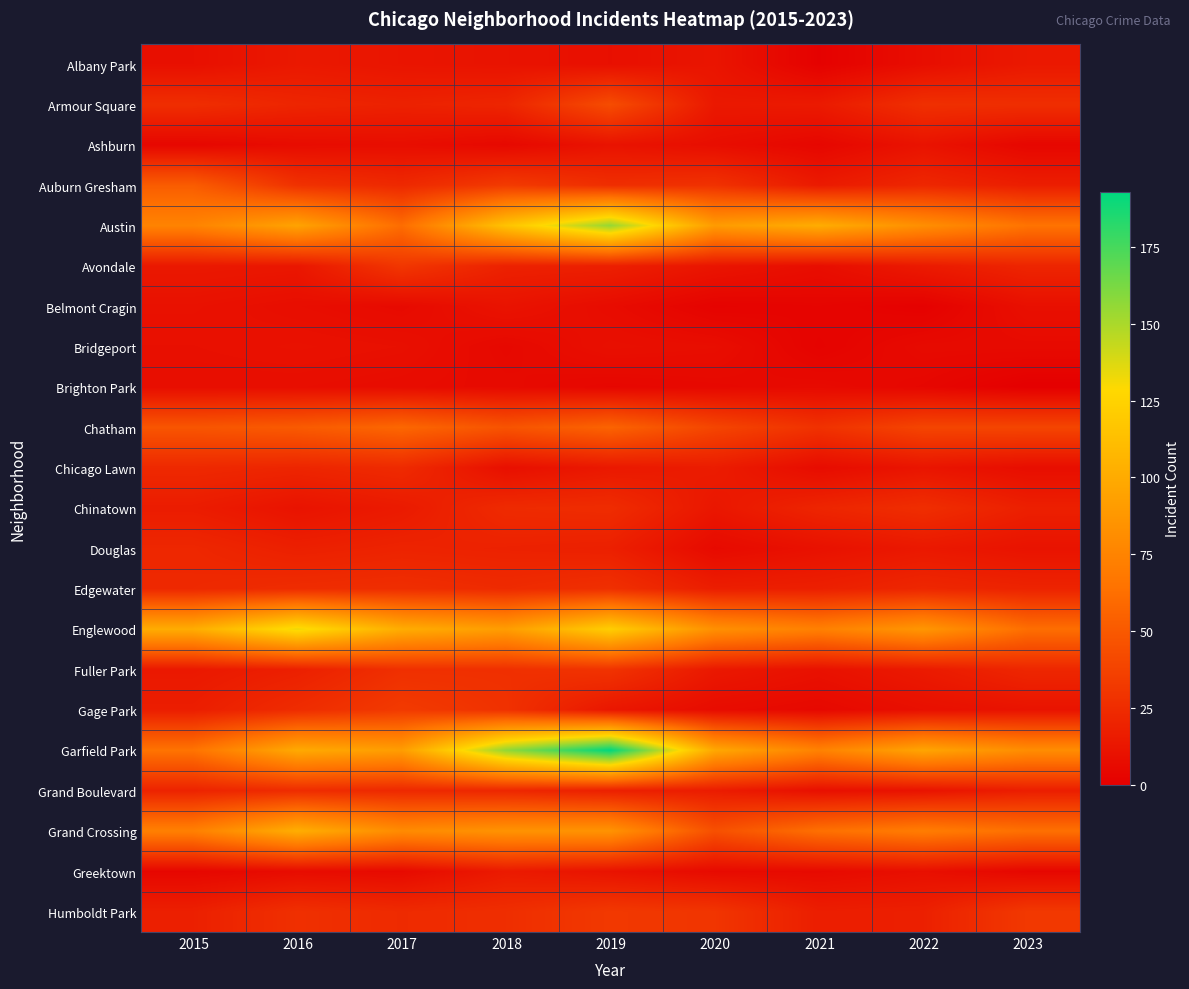

Reading right to left, transcribe all the data shown in this chart.

Albany Park: 2023=14	2022=8	2021=1	2020=12	2019=9	2018=11	2017=12	2016=14	2015=9
Armour Square: 2023=26	2022=27	2021=15	2020=14	2019=43	2018=21	2017=19	2016=21	2015=26
Ashburn: 2023=4	2022=11	2021=4	2020=8	2019=11	2018=5	2017=8	2016=7	2015=4
Auburn Gresham: 2023=17	2022=22	2021=15	2020=28	2019=26	2018=33	2017=23	2016=28	2015=52
Austin: 2023=65	2022=82	2021=101	2020=90	2019=155	2018=115	2017=61	2016=95	2015=75
Avondale: 2023=21	2022=15	2021=8	2020=12	2019=18	2018=19	2017=31	2016=13	2015=14
Belmont Cragin: 2023=9	2022=1	2021=3	2020=2	2019=7	2018=11	2017=6	2016=8	2015=10
Bridgeport: 2023=6	2022=6	2021=2	2020=8	2019=9	2018=5	2017=9	2016=10	2015=9
Brighton Park: 2023=0	2022=4	2021=6	2020=5	2019=4	2018=6	2017=7	2016=8	2015=8
Chatham: 2023=39	2022=39	2021=28	2020=39	2019=56	2018=47	2017=58	2016=51	2015=48
Chicago Lawn: 2023=8	2022=12	2021=7	2020=16	2019=14	2018=9	2017=24	2016=21	2015=23
Chinatown: 2023=18	2022=26	2021=21	2020=13	2019=25	2018=24	2017=15	2016=11	2015=16
Douglas: 2023=11	2022=14	2021=10	2020=6	2019=18	2018=19	2017=20	2016=18	2015=22
Edgewater: 2023=20	2022=22	2021=18	2020=17	2019=27	2018=24	2017=26	2016=25	2015=23
Englewood: 2023=62	2022=87	2021=73	2020=83	2019=122	2018=91	2017=101	2016=133	2015=101
Fuller Park: 2023=22	2022=15	2021=10	2020=14	2019=29	2018=27	2017=27	2016=18	2015=14
Gage Park: 2023=11	2022=9	2021=5	2020=7	2019=13	2018=28	2017=33	2016=25	2015=17
Garfield Park: 2023=81	2022=96	2021=74	2020=98	2019=193	2018=156	2017=91	2016=99	2015=65
Grand Boulevard: 2023=17	2022=11	2021=9	2020=16	2019=18	2018=22	2017=23	2016=25	2015=20
Grand Crossing: 2023=63	2022=71	2021=63	2020=45	2019=85	2018=85	2017=80	2016=102	2015=73
Greektown: 2023=4	2022=9	2021=6	2020=6	2019=11	2018=15	2017=6	2016=7	2015=4
Humboldt Park: 2023=32	2022=18	2021=17	2020=30	2019=32	2018=26	2017=24	2016=27	2015=18